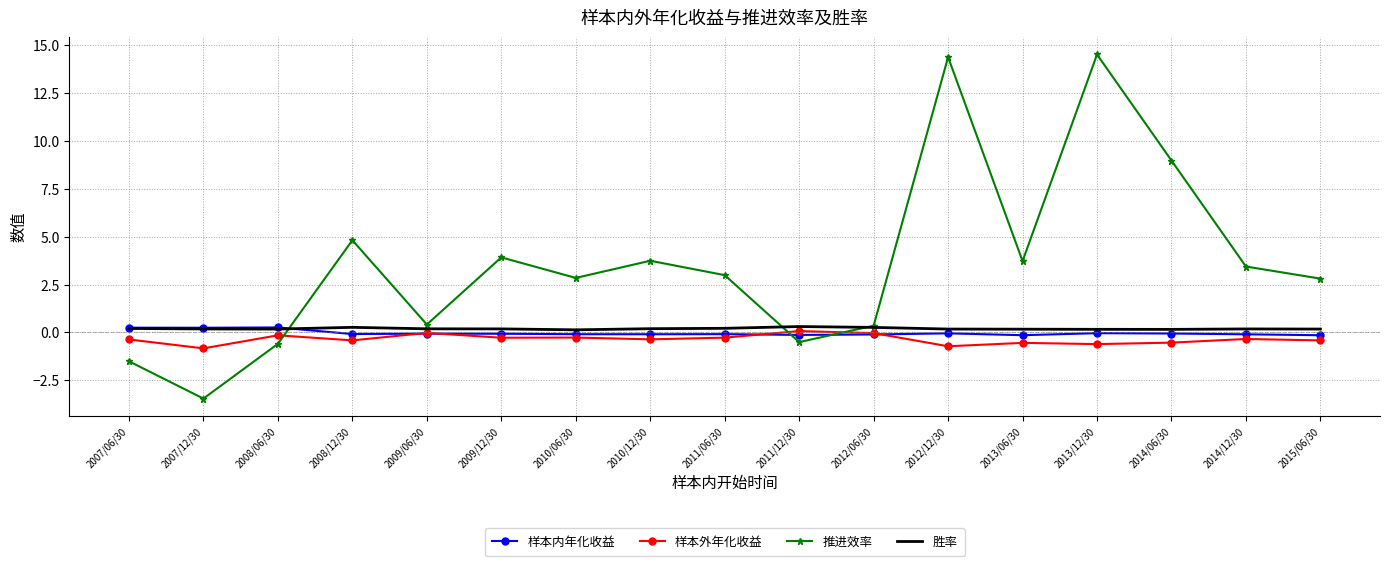

What are all the series names shown in the legend?

样本内年化收益, 样本外年化收益, 推进效率, 胜率